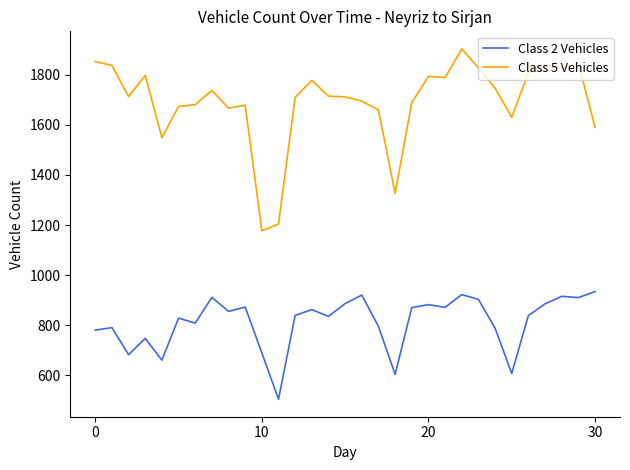

What is the difference between the second highest and second lowest values in the Class 5 Vehicles series?

649